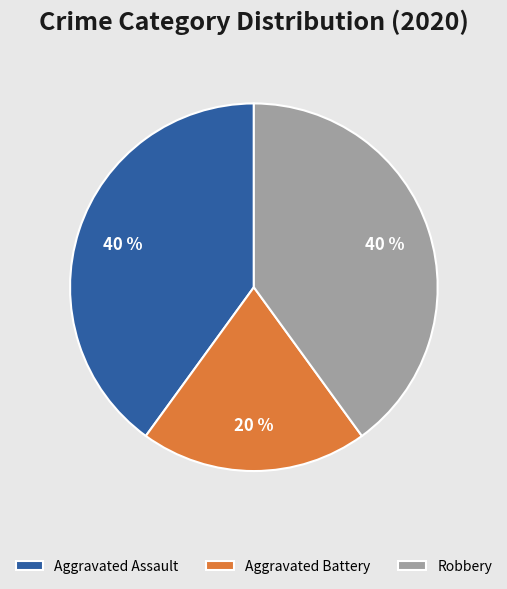

Approximately how many times larger is the value at Robbery compared to Aggravated Battery?

2.0